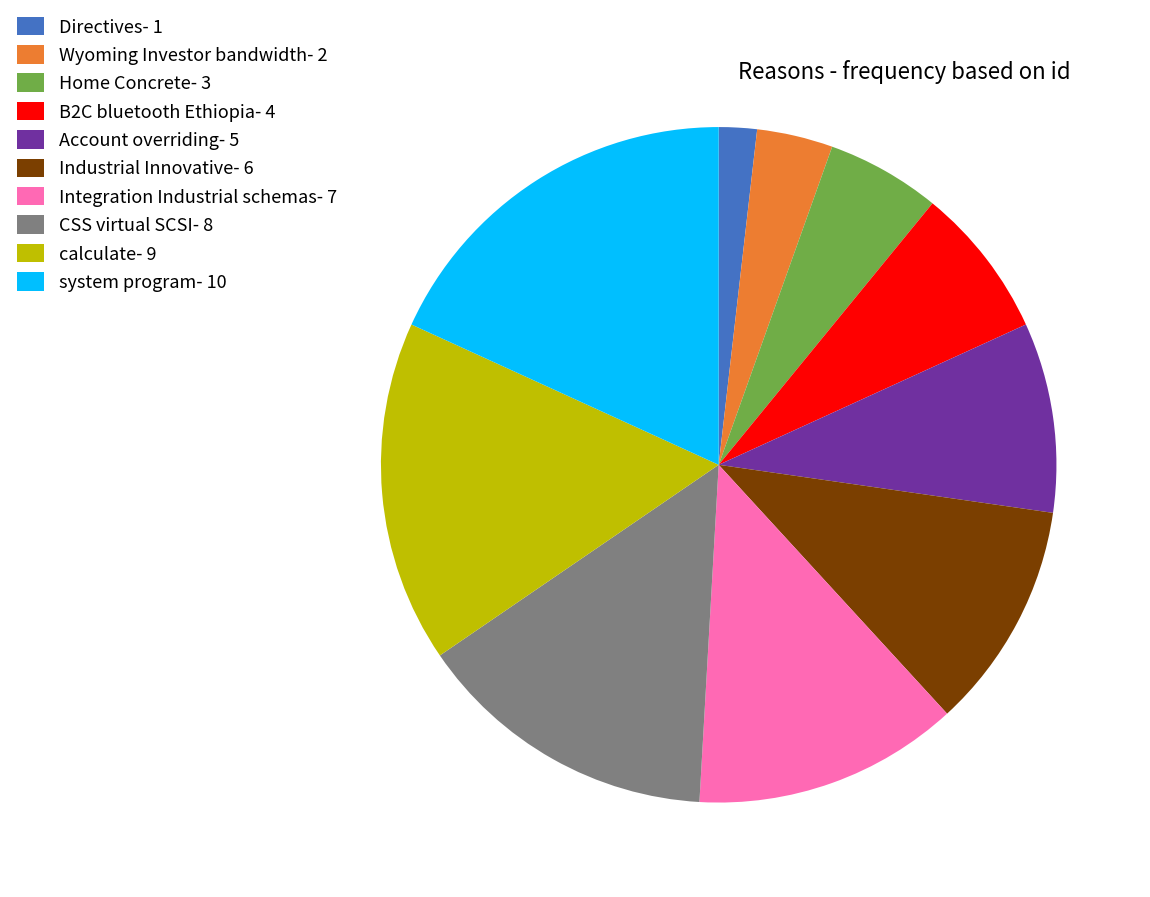

Which slice is the largest?

system program